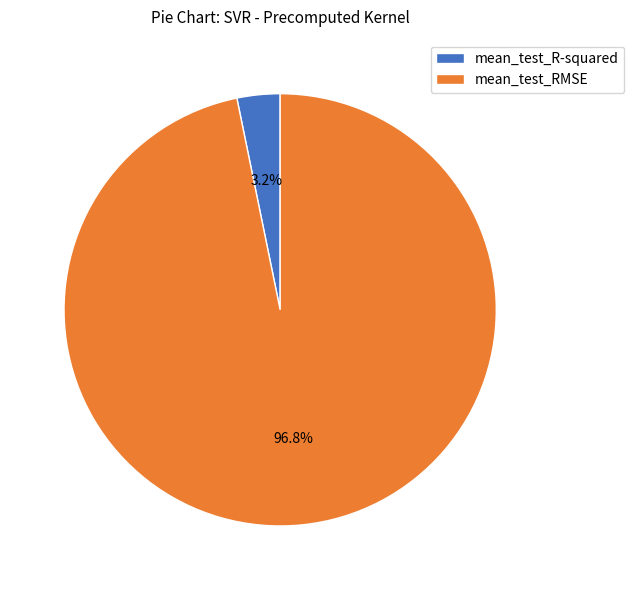

Between mean_test_RMSE and mean_test_R-squared, which is larger?

mean_test_RMSE